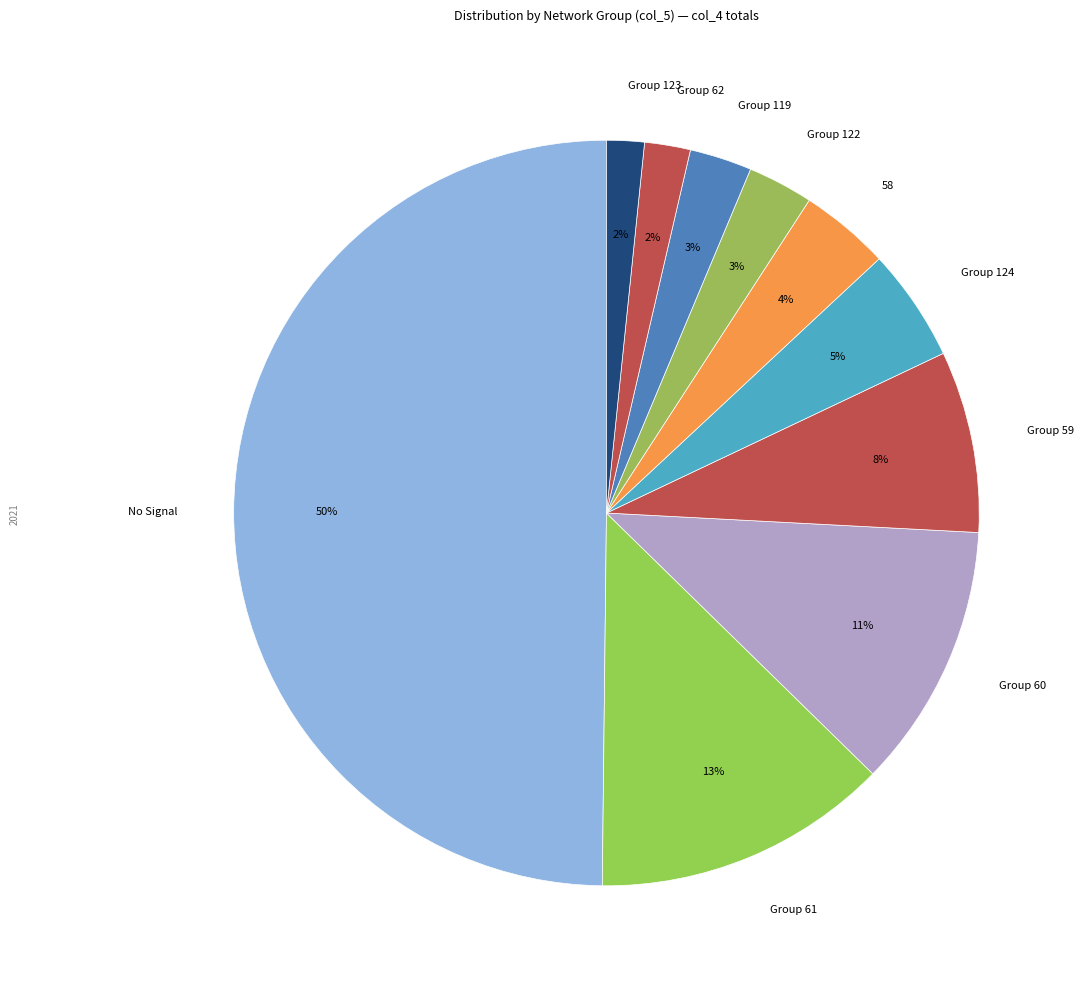

How many slices are in this pie chart?

10